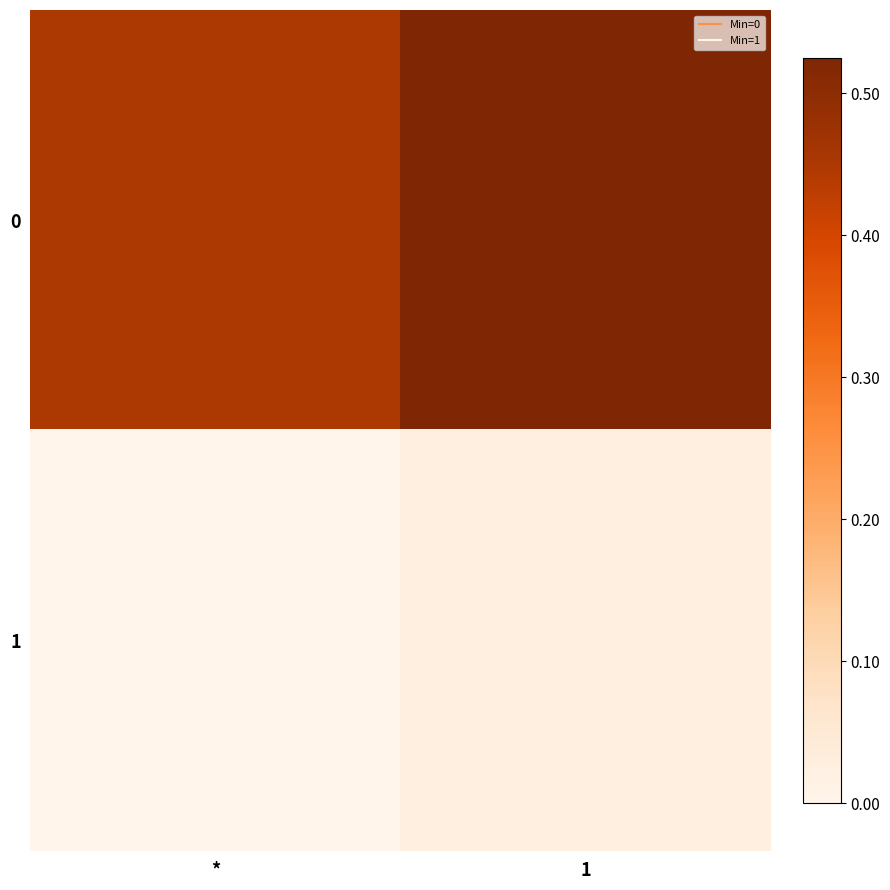

What is the greatest value displayed?

0.5